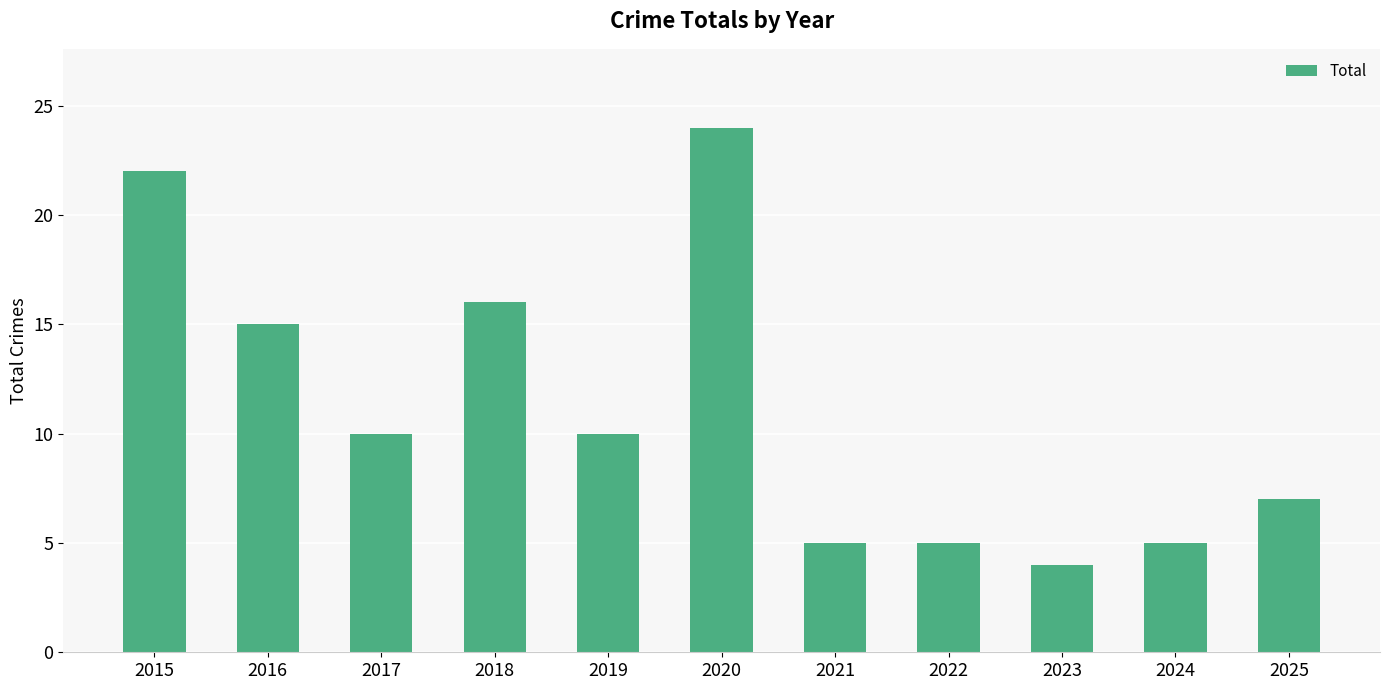

Count the number of data series in this chart.

1